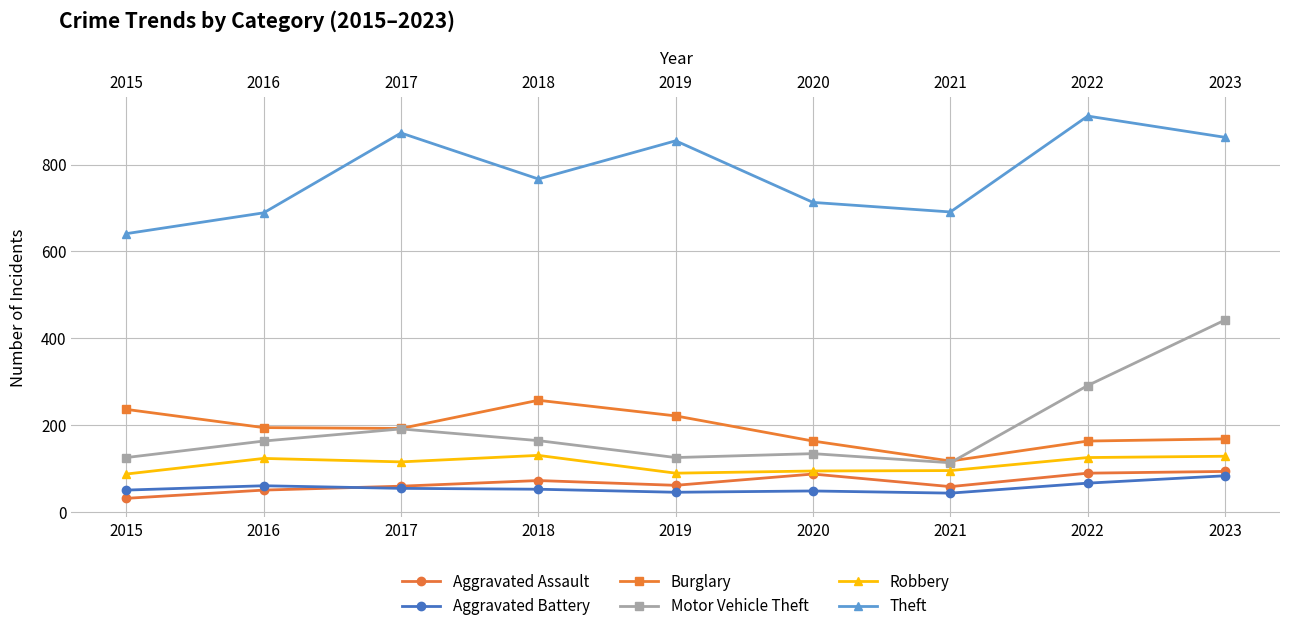

How many data points in Theft are above 767?

4